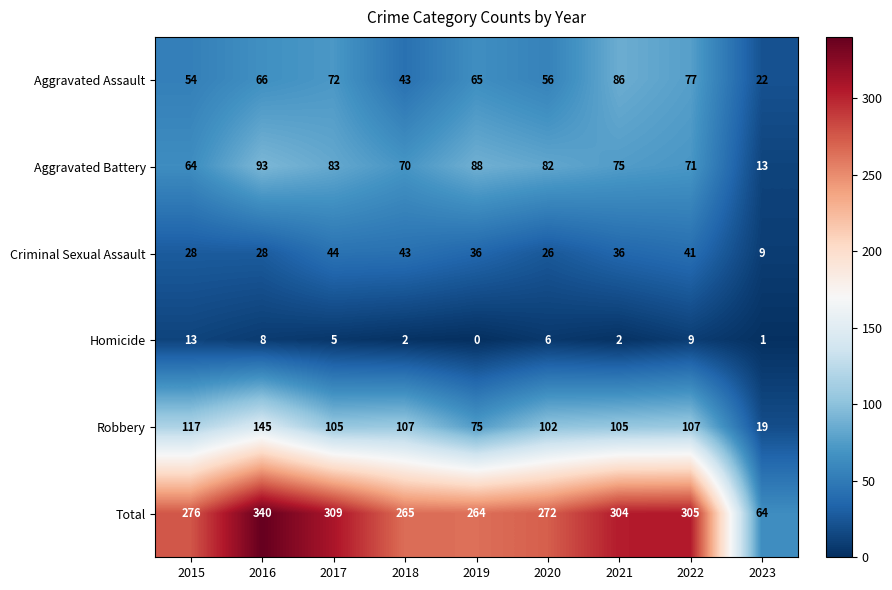

List the series in order of their peak value, highest first.

Total, Robbery, Aggravated Battery, Aggravated Assault, Criminal Sexual Assault, Homicide